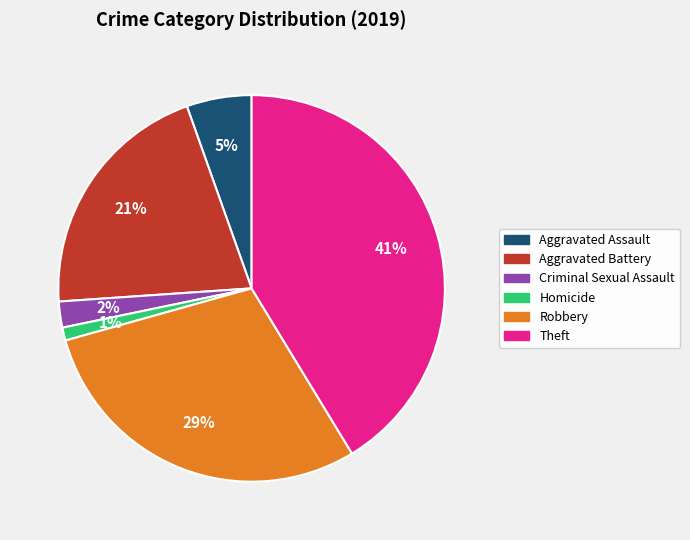

Count the number of slices in the pie.

6